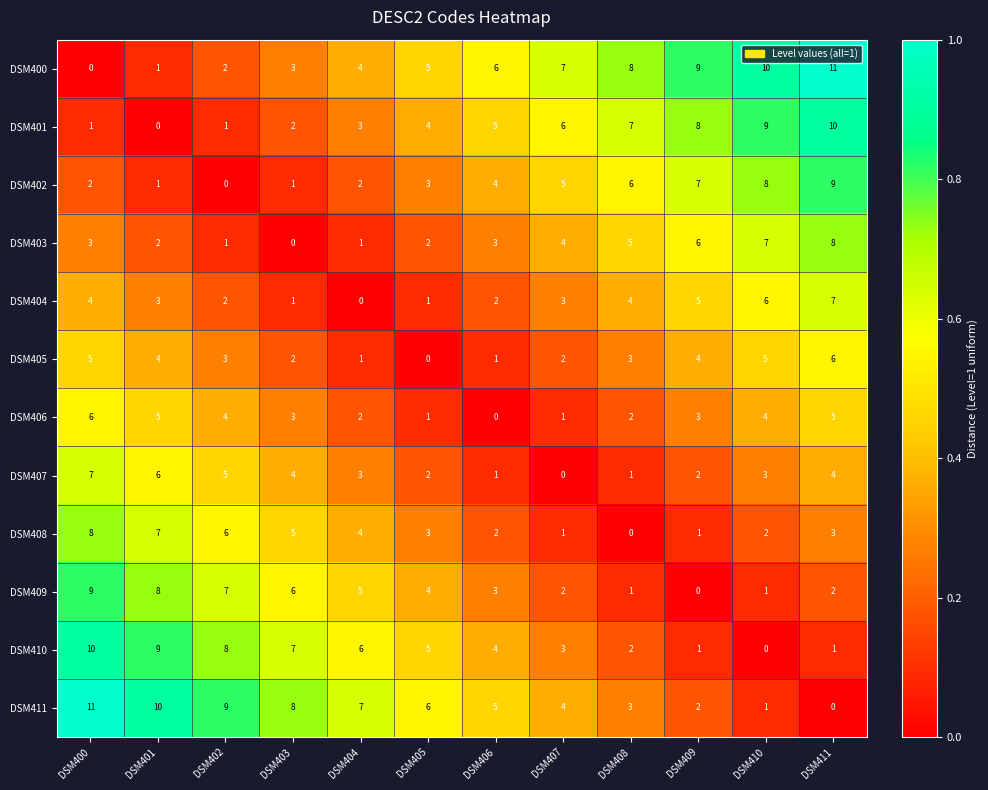

True or false: DSM400 has a value of 2 at DSM410.

False